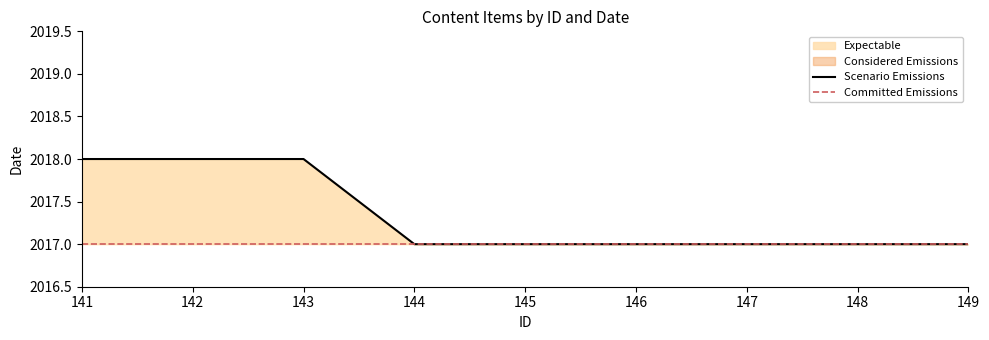

What is the difference between the maximum and minimum values?

1